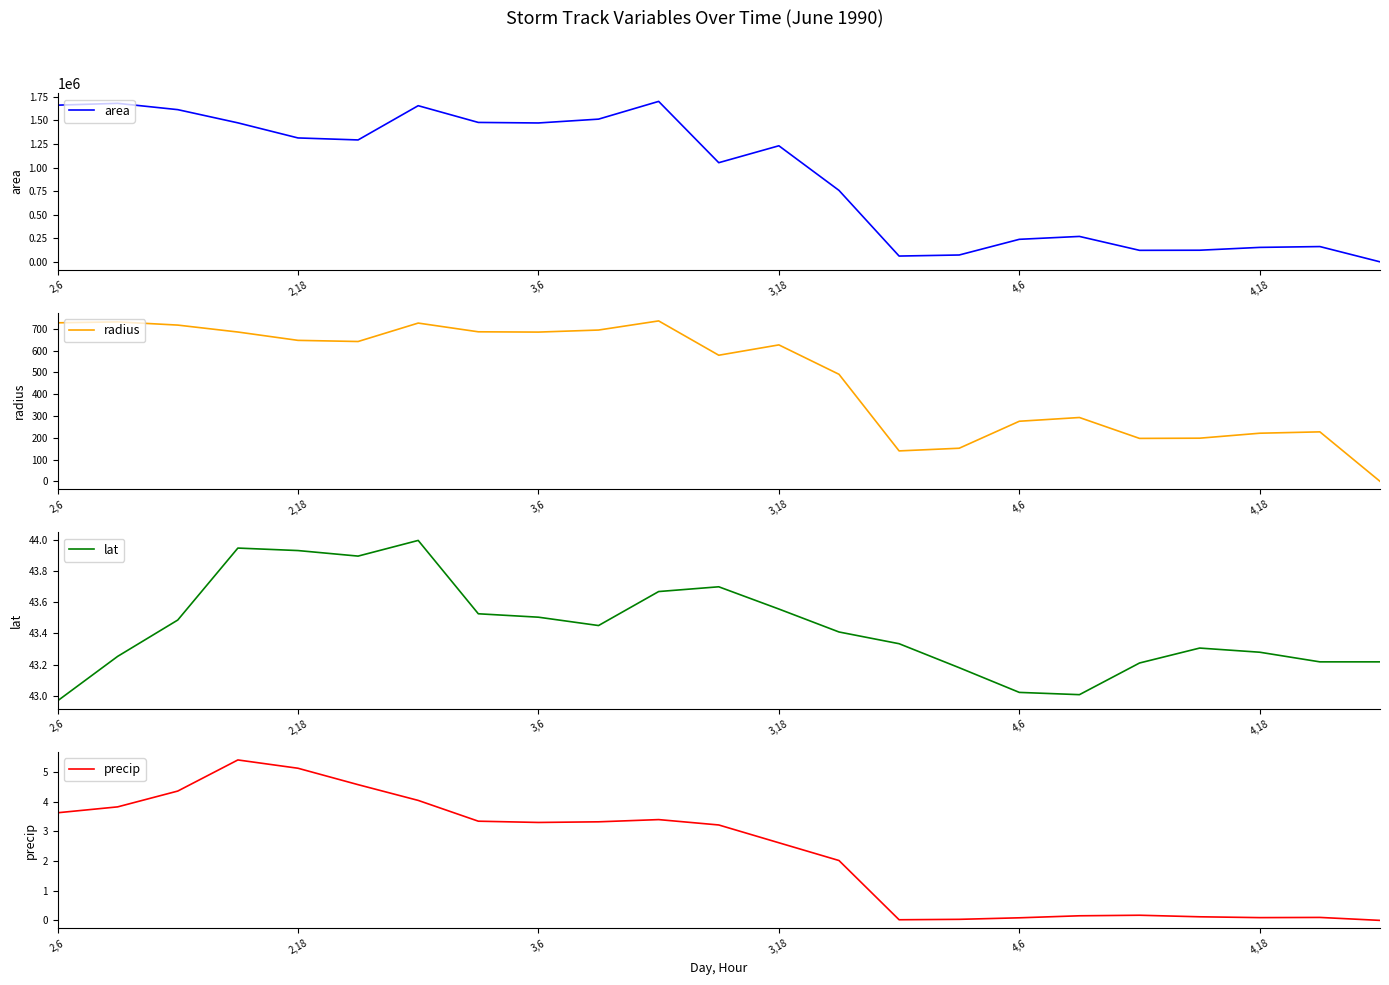

What is the highest value of the area series?

1701250